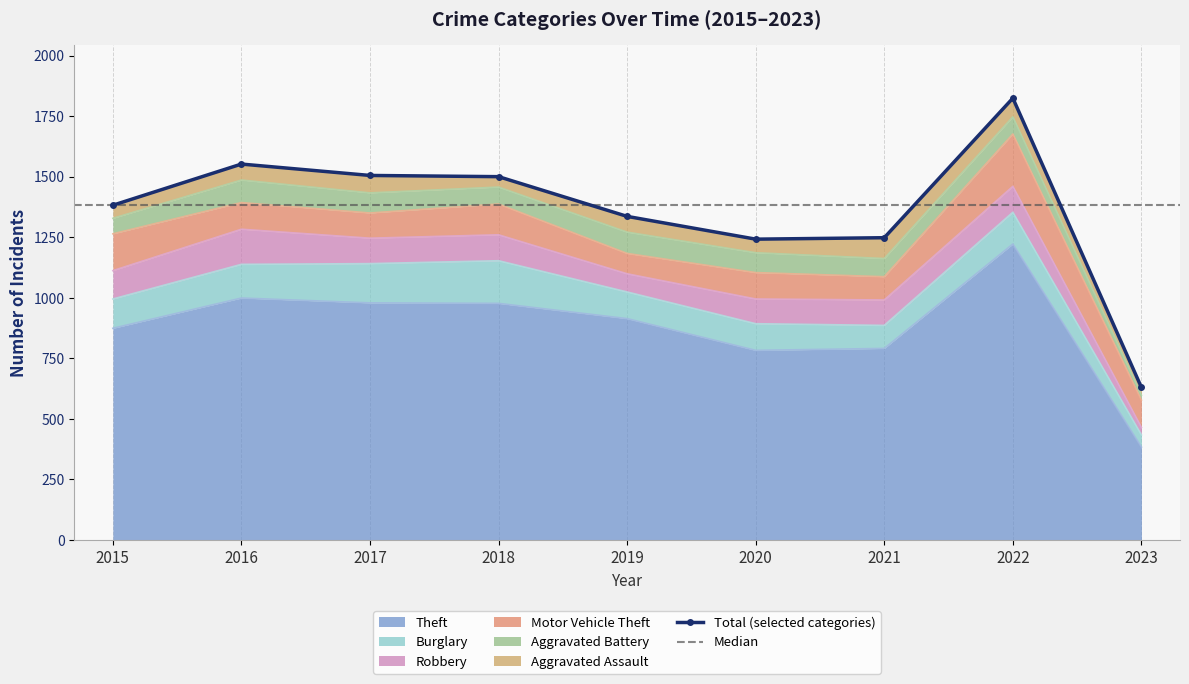

List the labels in order of Burglary value, smallest first.

2023, 2021, 2019, 2020, 2015, 2022, 2016, 2017, 2018